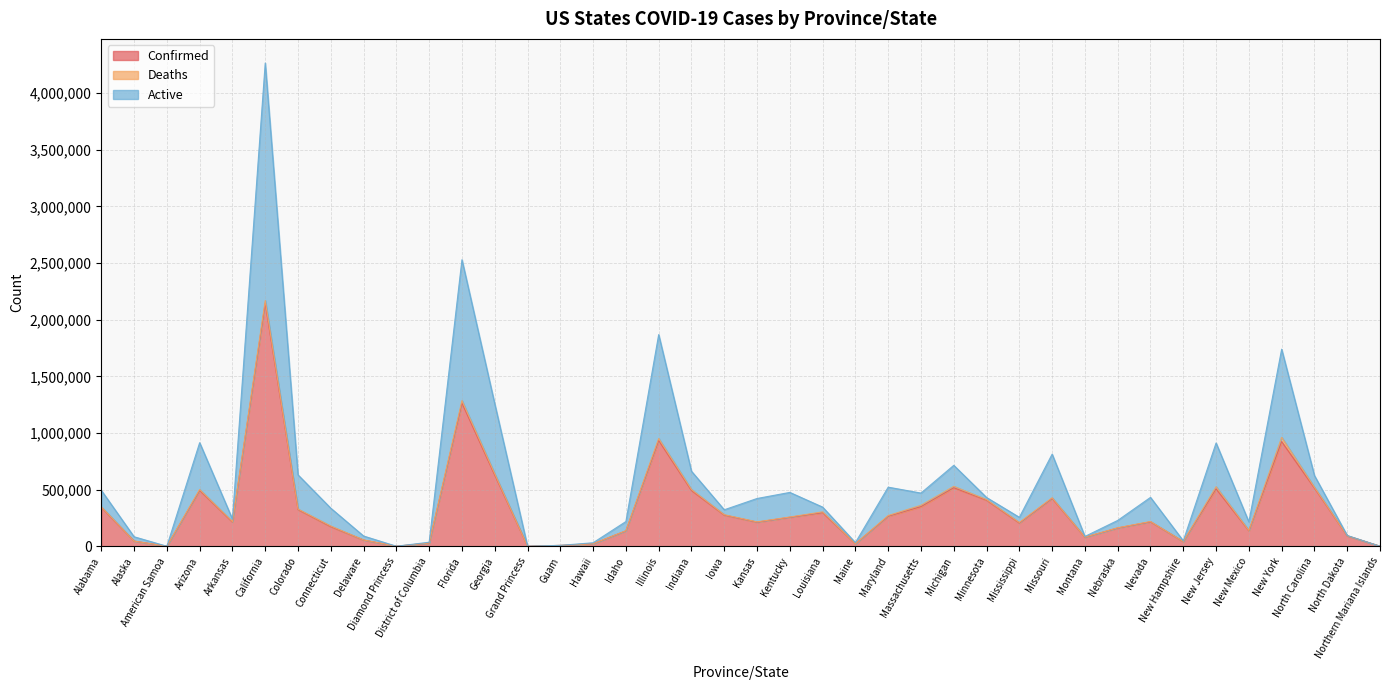

What is the maximum value for Confirmed?

2144654